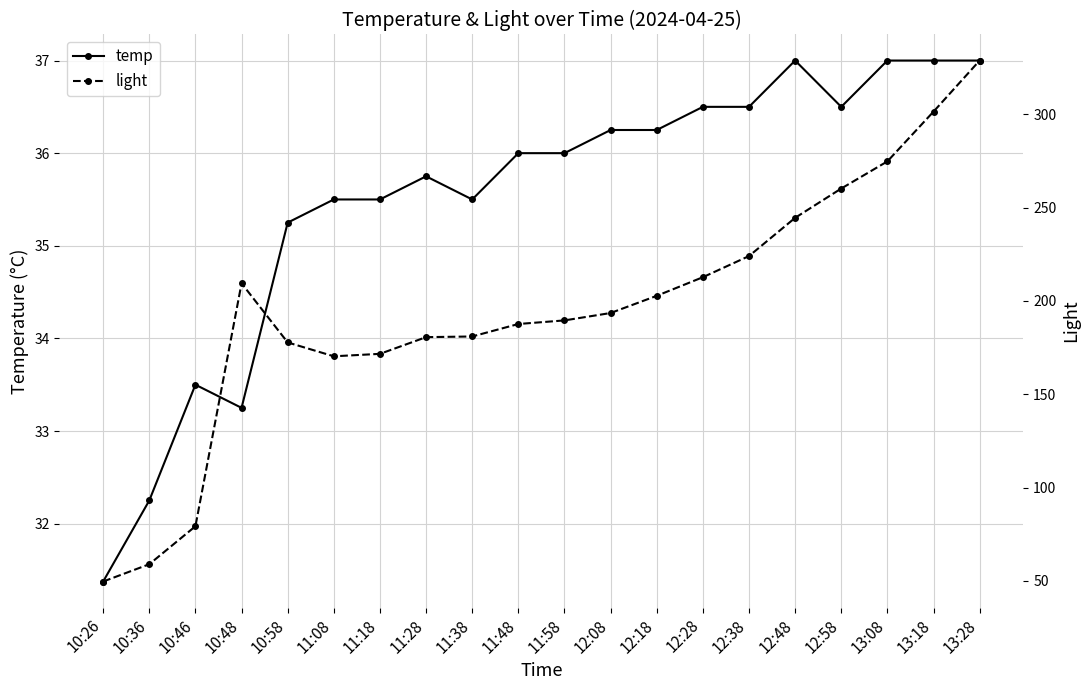

How many lines are shown in the chart?

2